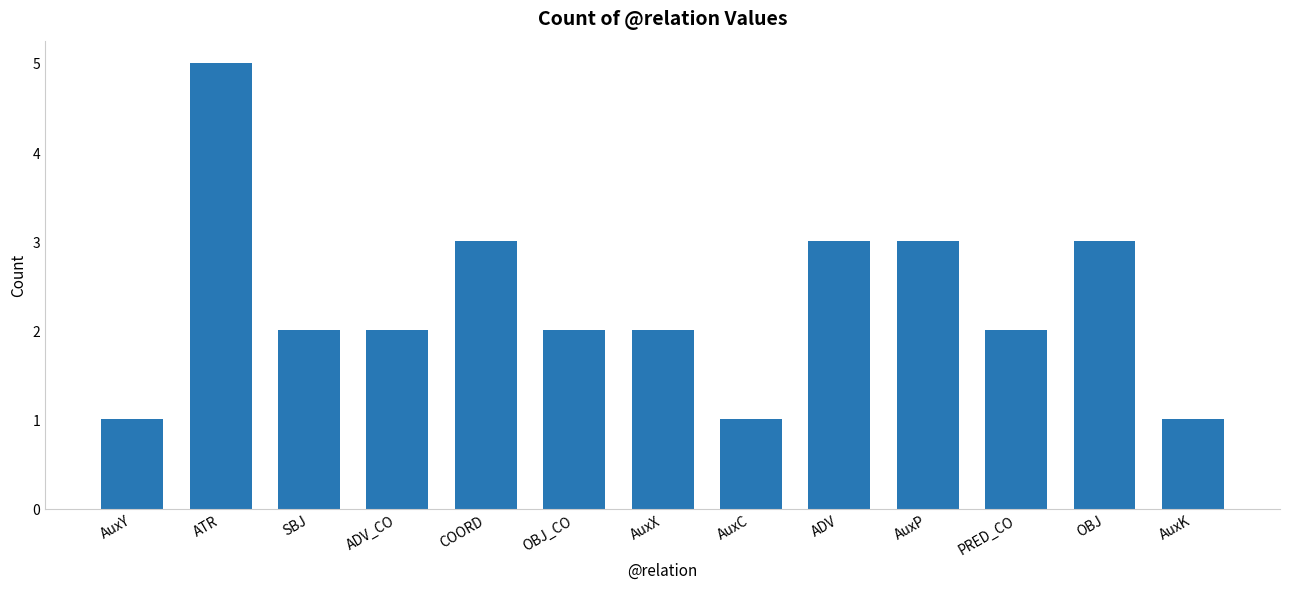

Reading left to right, extract all data points from this chart.

AuxY=1	ATR=5	SBJ=2	ADV_CO=2	COORD=3	OBJ_CO=2	AuxX=2	AuxC=1	ADV=3	AuxP=3	PRED_CO=2	OBJ=3	AuxK=1